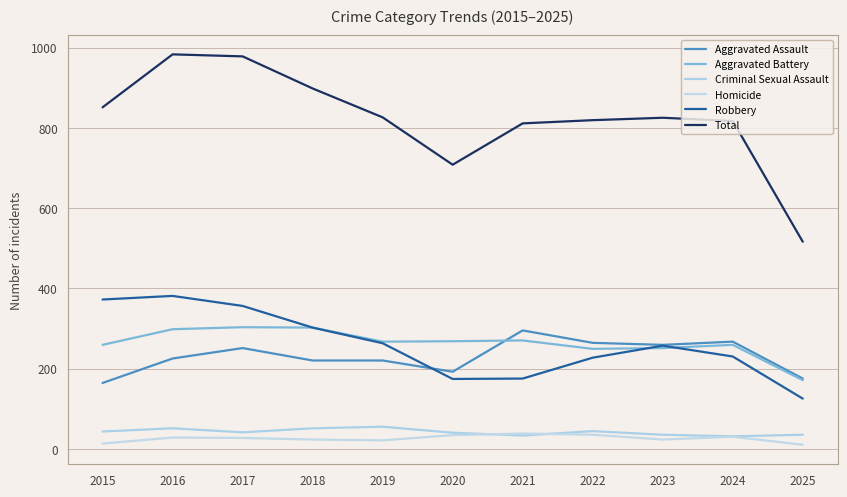

Where do Robbery and Aggravated Battery first cross each other?

2022 and 2023